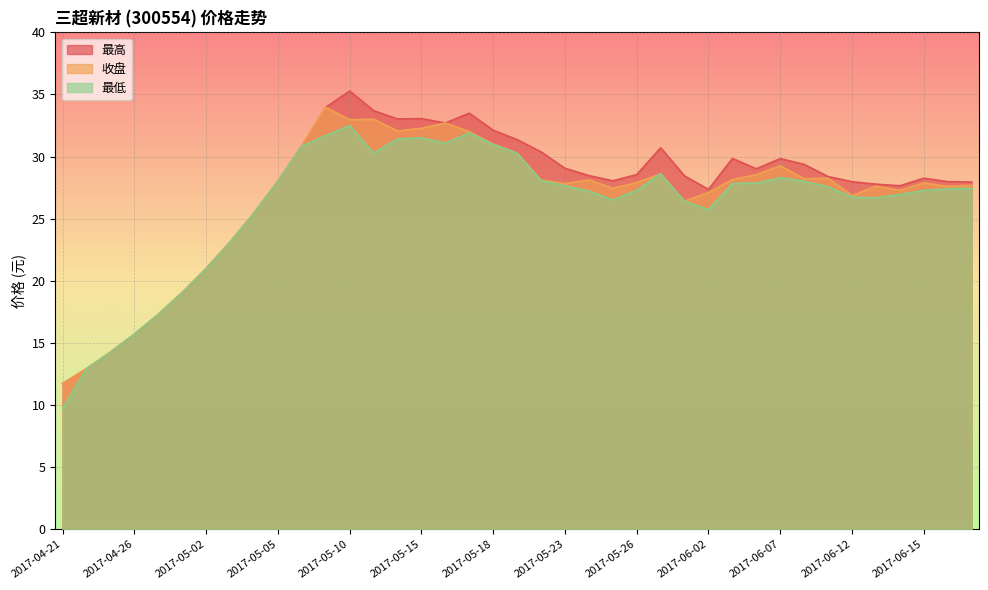

True or false: 最高 has a value of 28.4 at 2017-06-09.

True